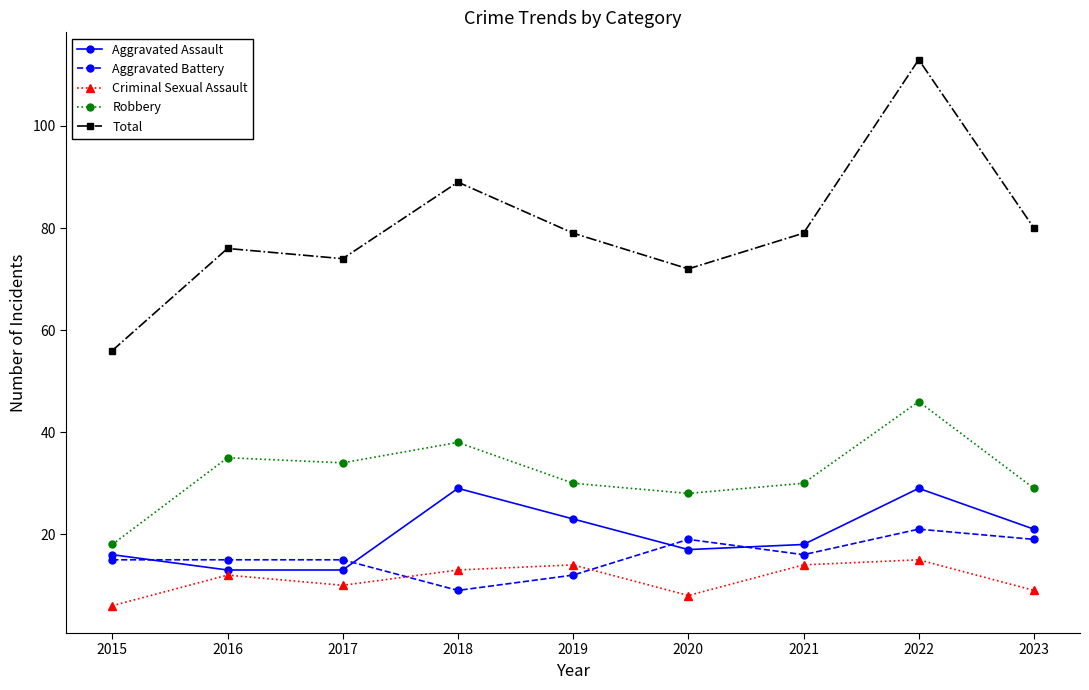

Where is the first local minimum for Robbery?

2017